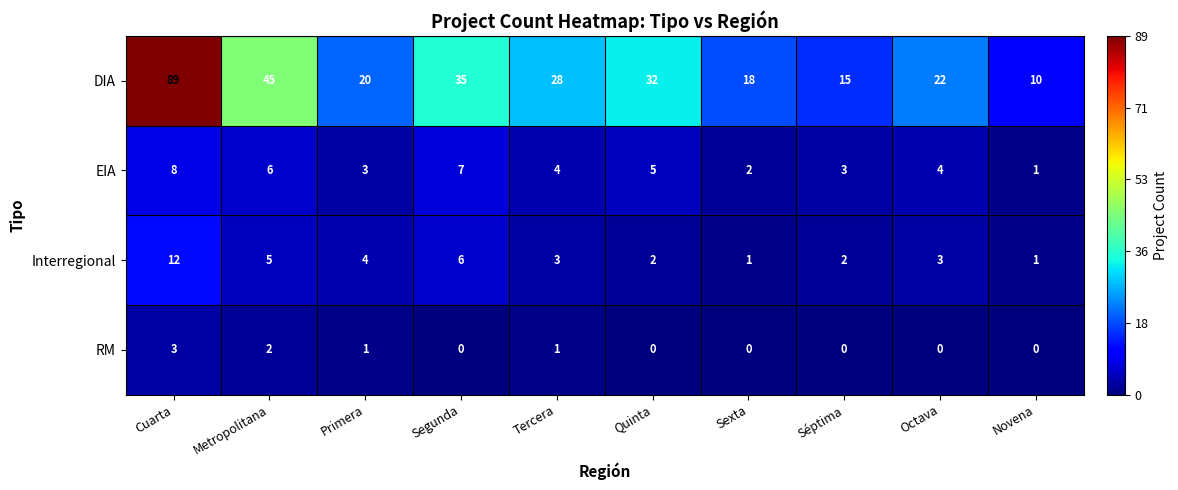

The RM series shows 2 at Tercera. True or false?

False